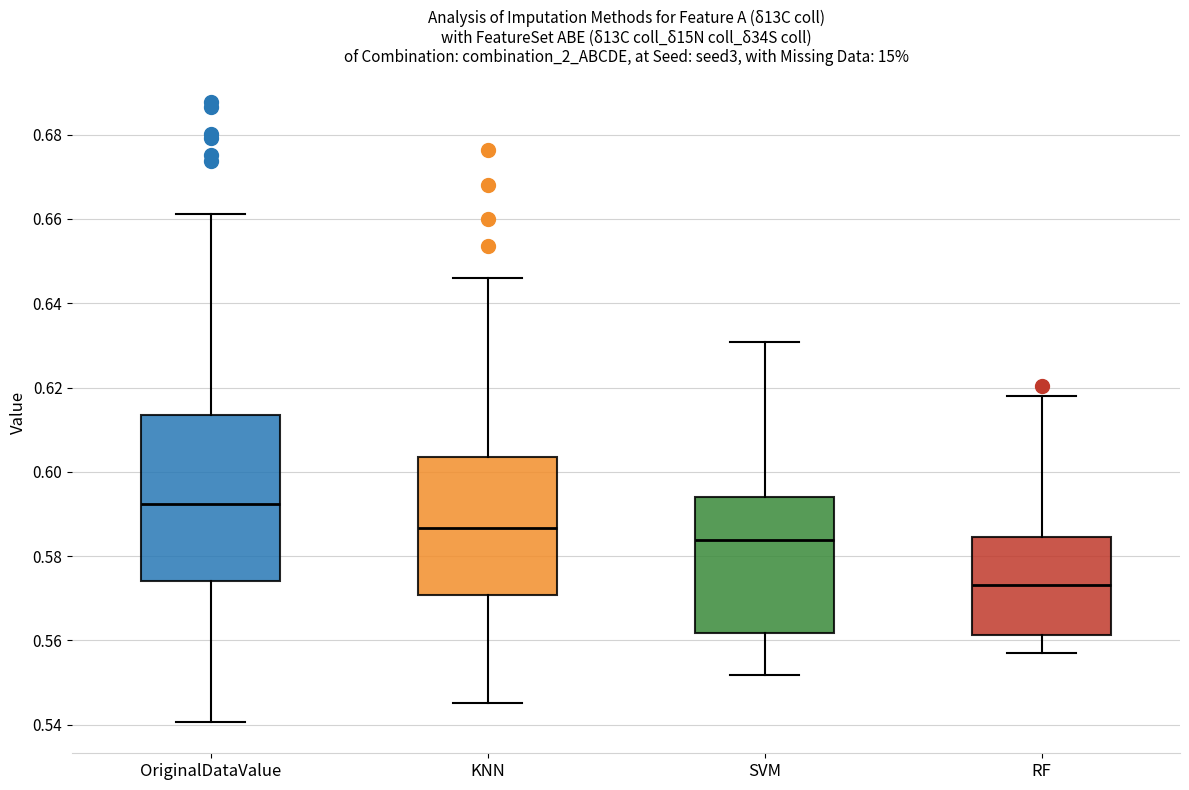

Which box's median line is the highest?

OriginalDataValue